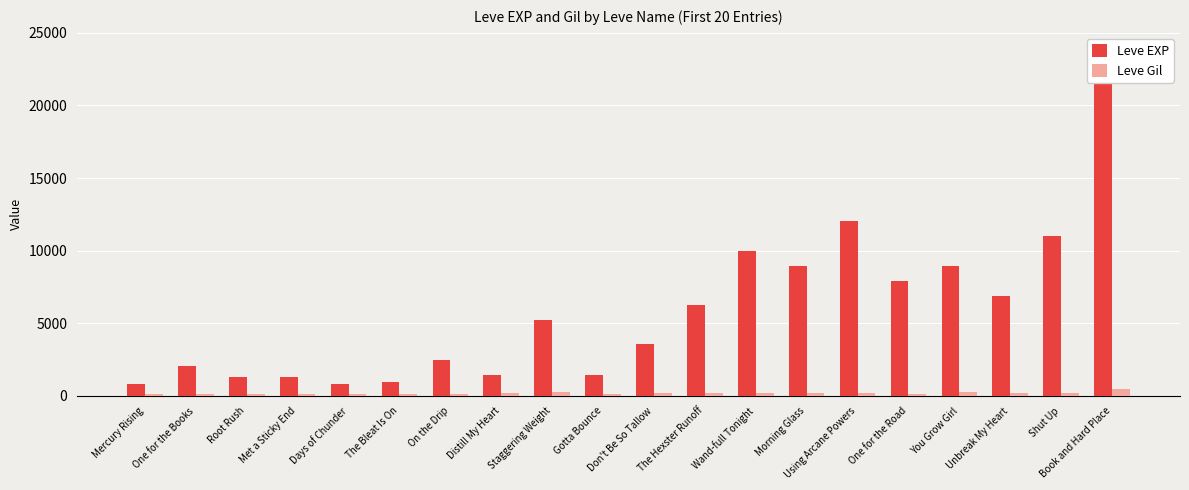

What is the label of the 11th bar from the right?

Gotta Bounce